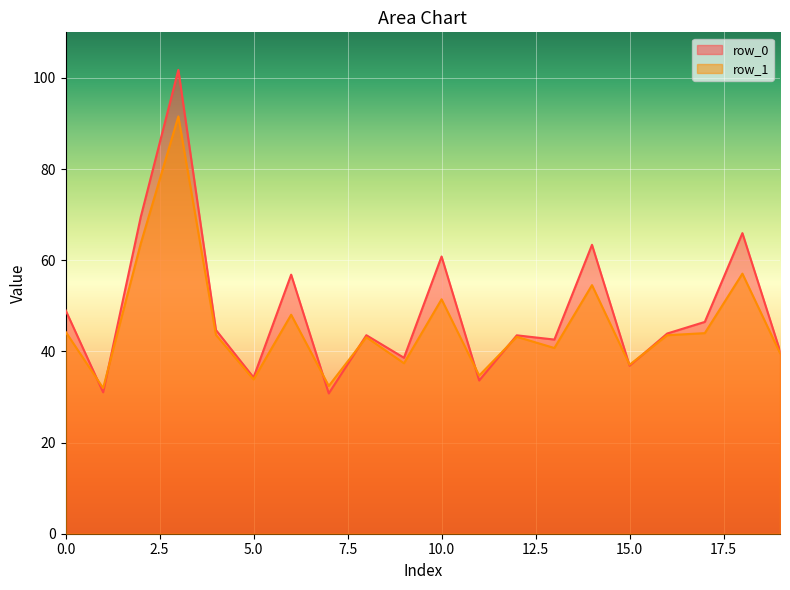

Reading right to left, list all the values displayed in this chart.

row_0: 19=40.1	18=66.0	17=46.5	16=43.9	15=36.9	14=63.4	13=42.6	12=43.5	11=33.6	10=60.8	9=38.6	8=43.6	7=30.8	6=56.8	5=34.3	4=44.7	3=101.8	2=69.5	1=31.0	0=49.1
row_1: 19=39.6	18=57.1	17=44.0	16=43.6	15=37.1	14=54.5	13=40.7	12=43.2	11=34.7	10=51.4	9=37.4	8=43.1	7=32.4	6=48.0	5=33.9	4=43.6	3=91.5	2=63.7	1=31.9	0=44.3